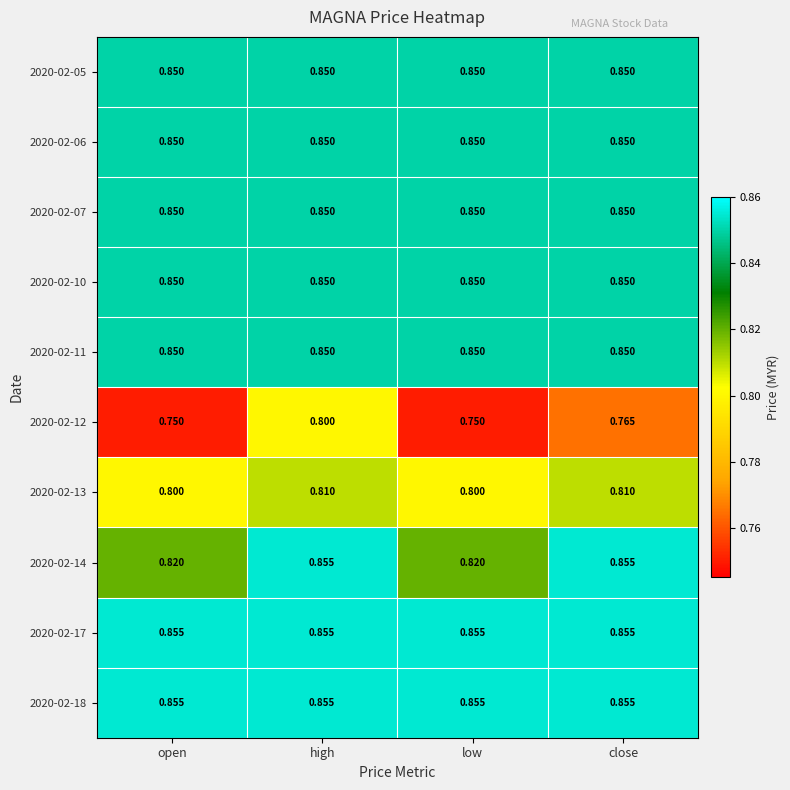

Which category has the highest value in the 2020-02-12 series?

high